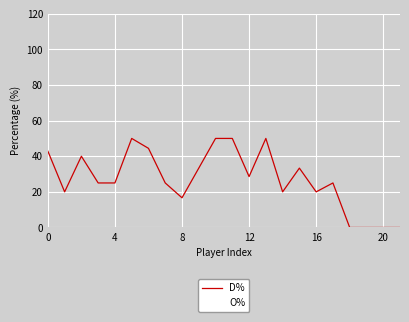

What is the highest value of the O% series?

100.0